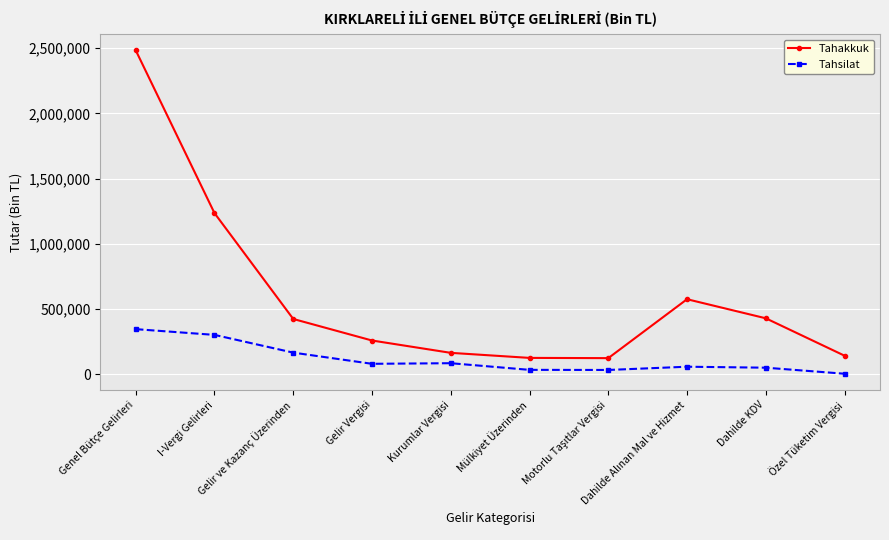

True or false: Tahsilat and Tahakkuk intersect in this chart.

False